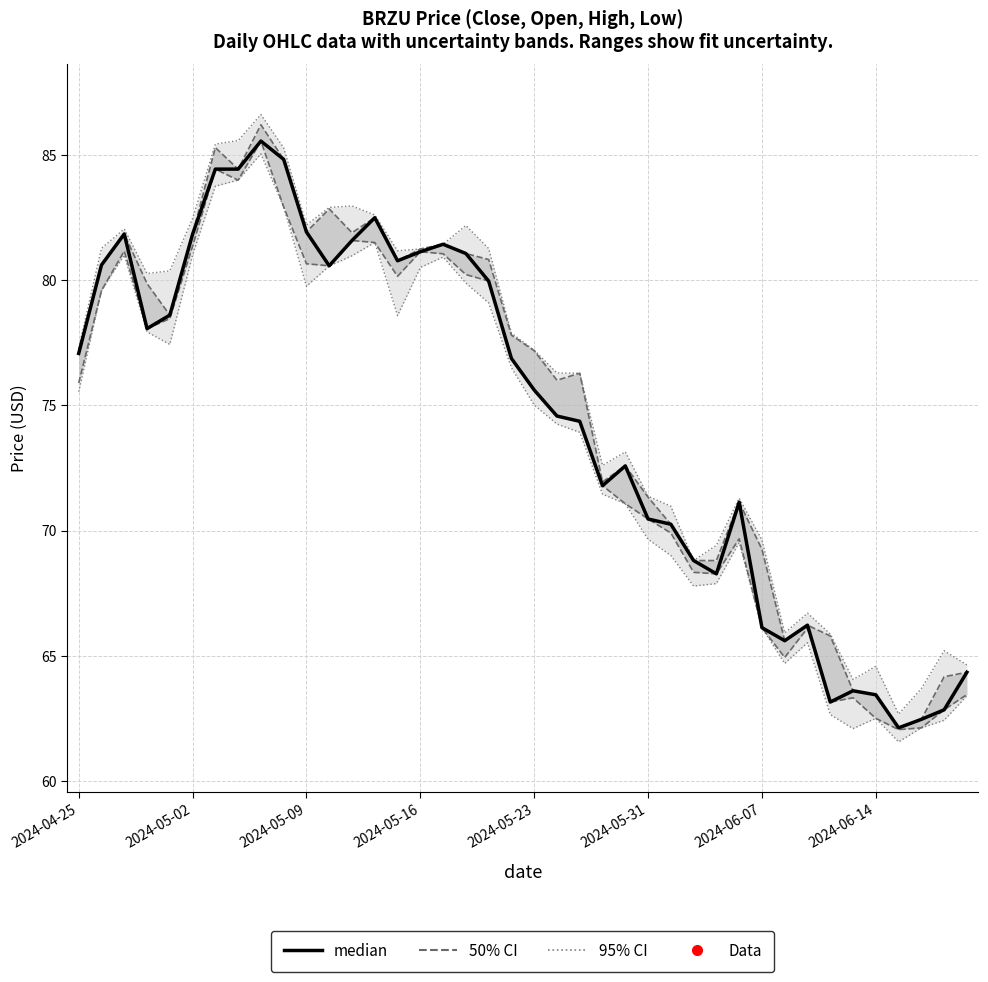

How many points are higher than both their immediate neighbors (excluding endpoints)?

8